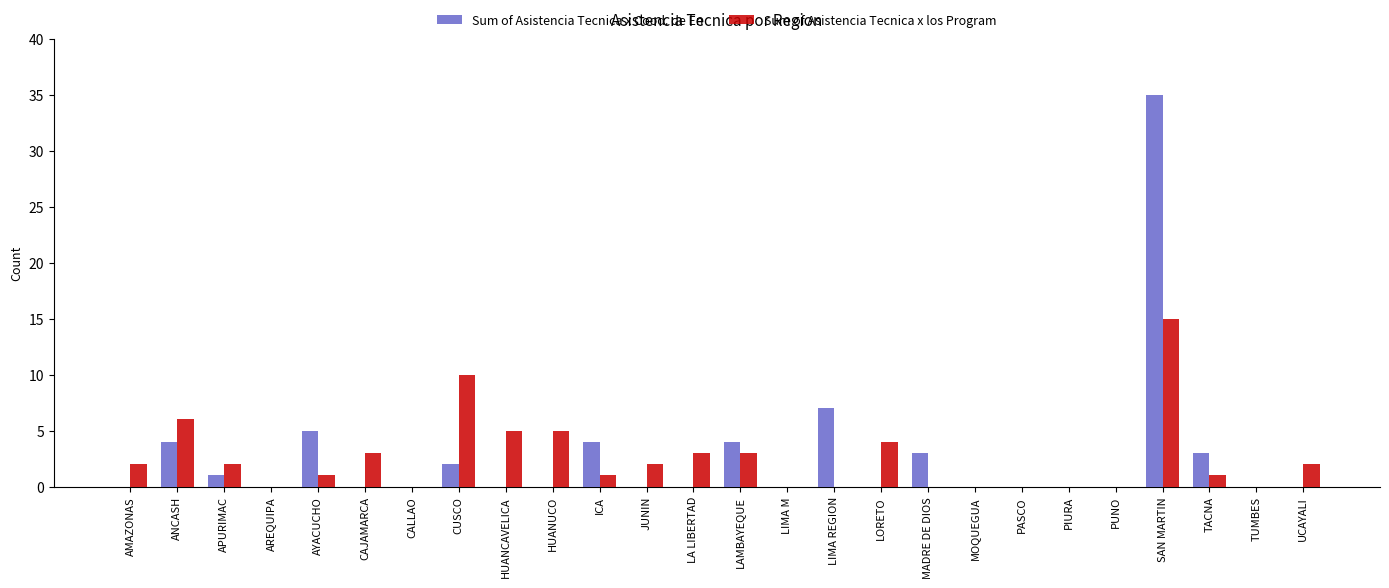

What is the spread (max minus min) of values at ICA?

3